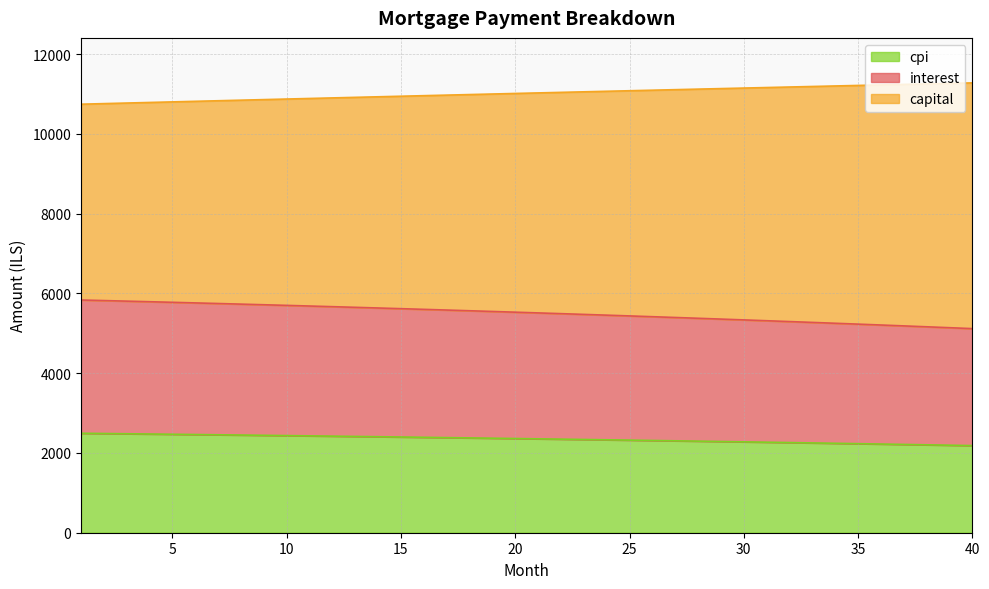

Does the chart display data point markers on the line(s)?

No